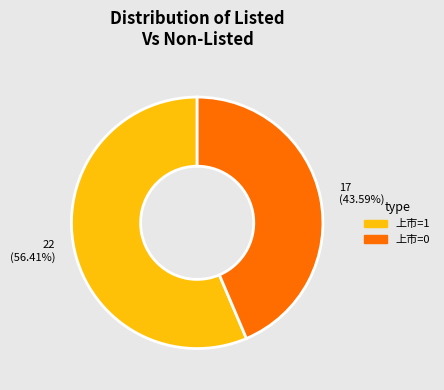

How many slices are in this pie chart?

2